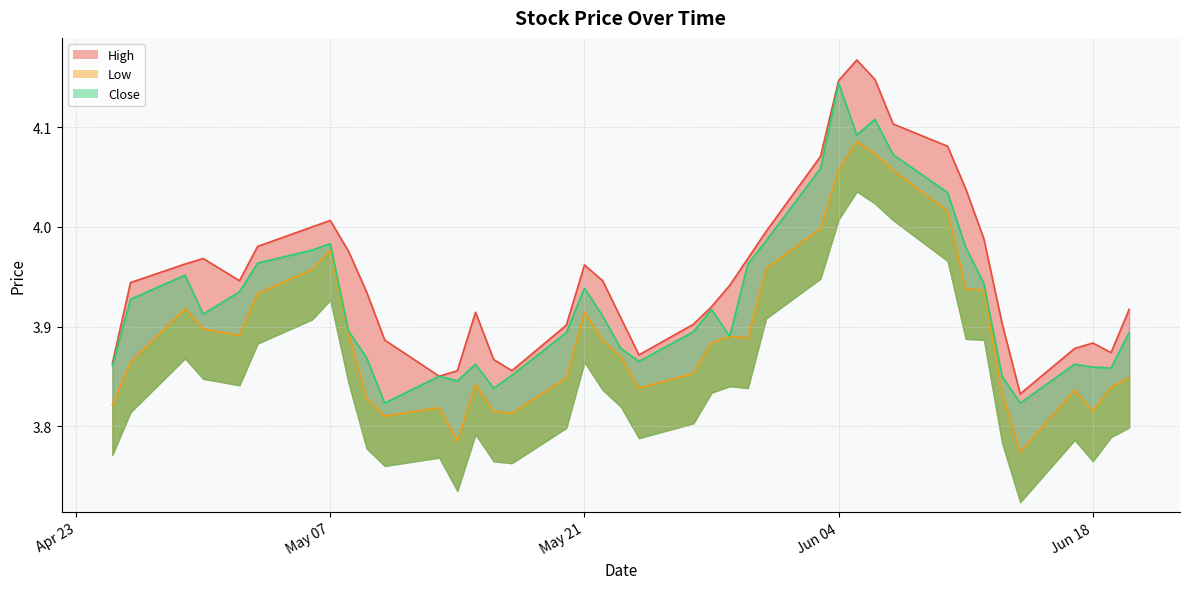

At which category is the sum across all series the highest?

Jun 04